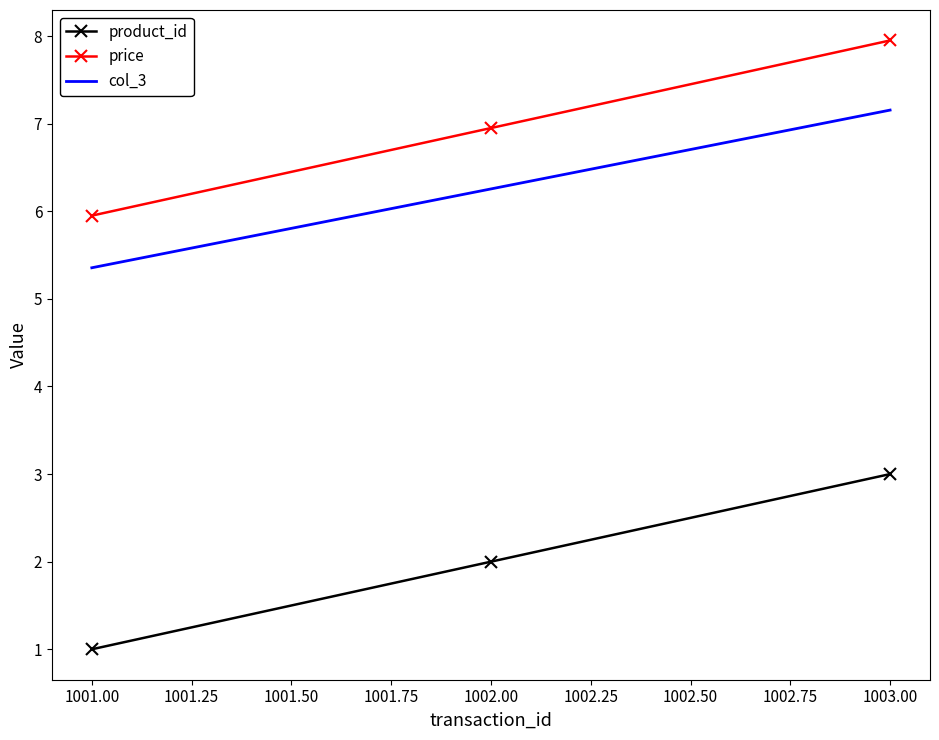

Where is col_3 nearest to the value 6?

1002.00